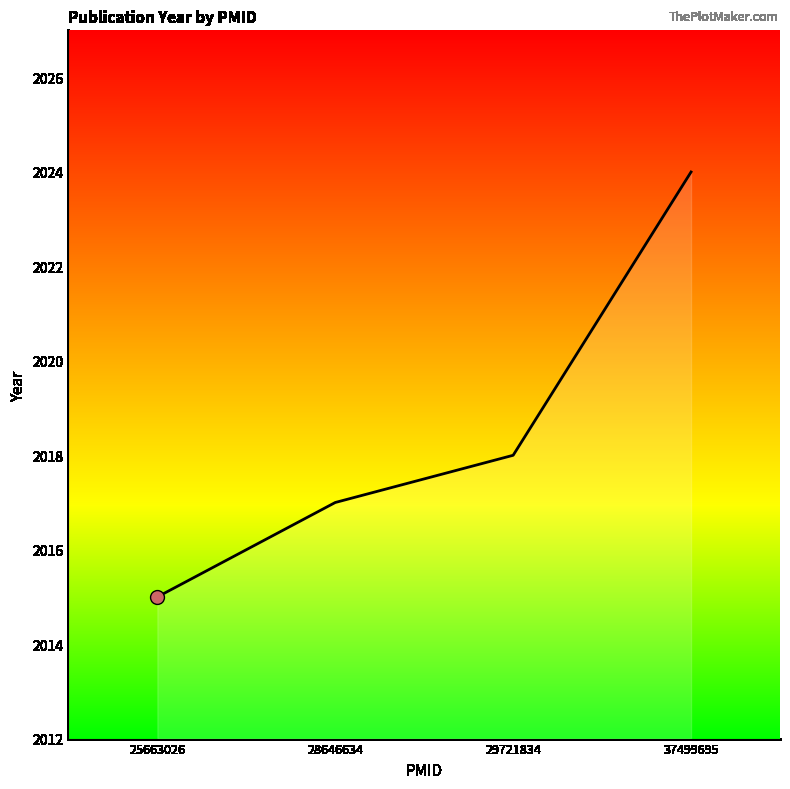

What is the change in value from 28646634 to 29721834?

+1